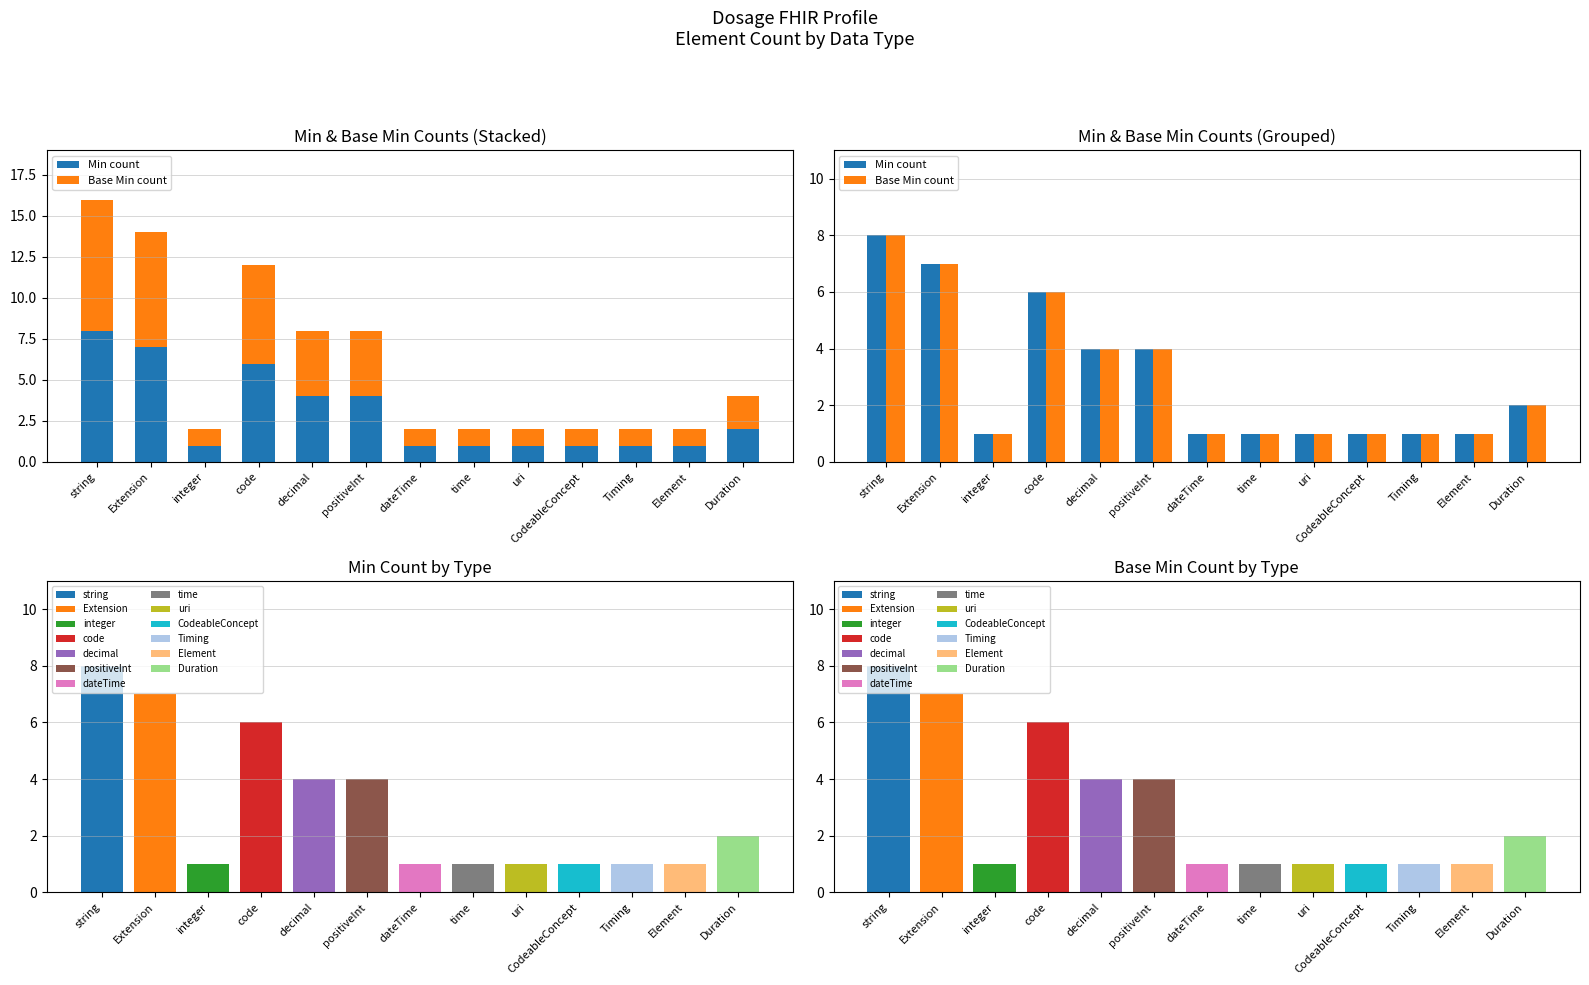

True or false: Min count has a value of 1 at CodeableConcept.

True